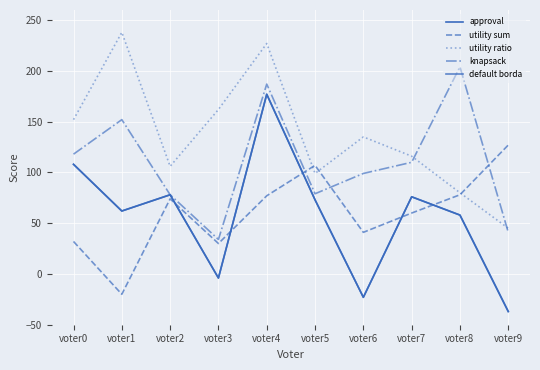

At which category does utility sum reach its first local valley?

voter1